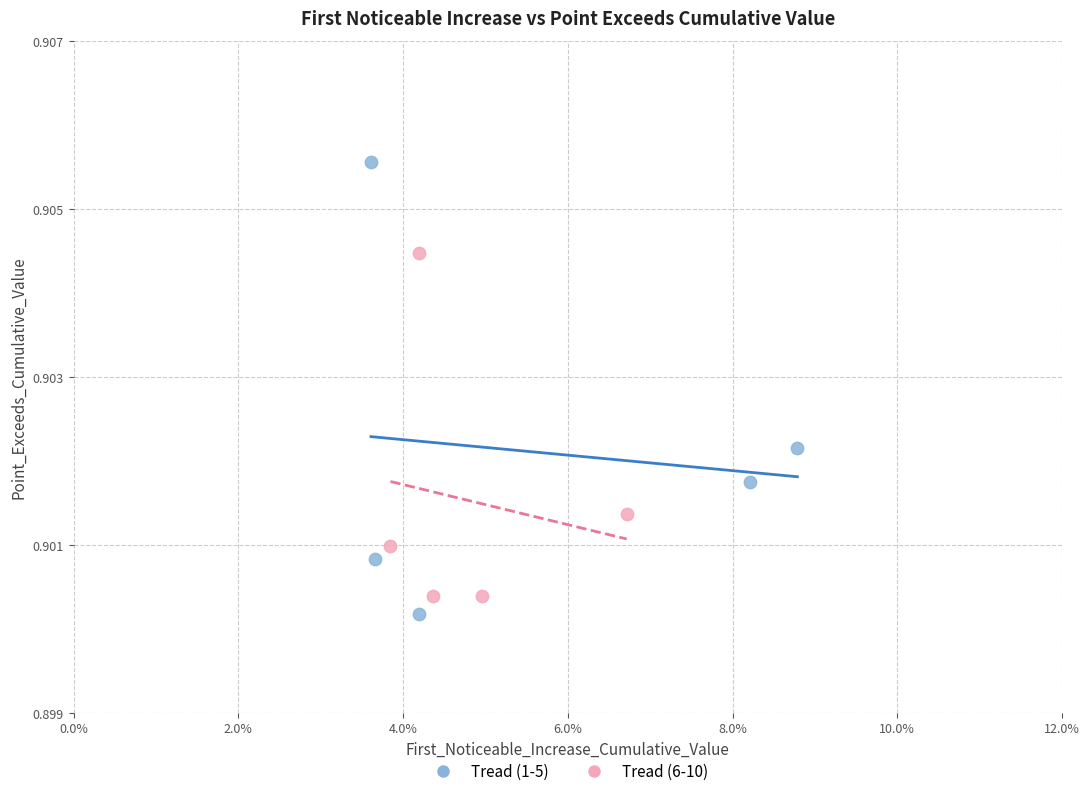

Which series has the largest Y range (max minus min)?

Tread (1-5)